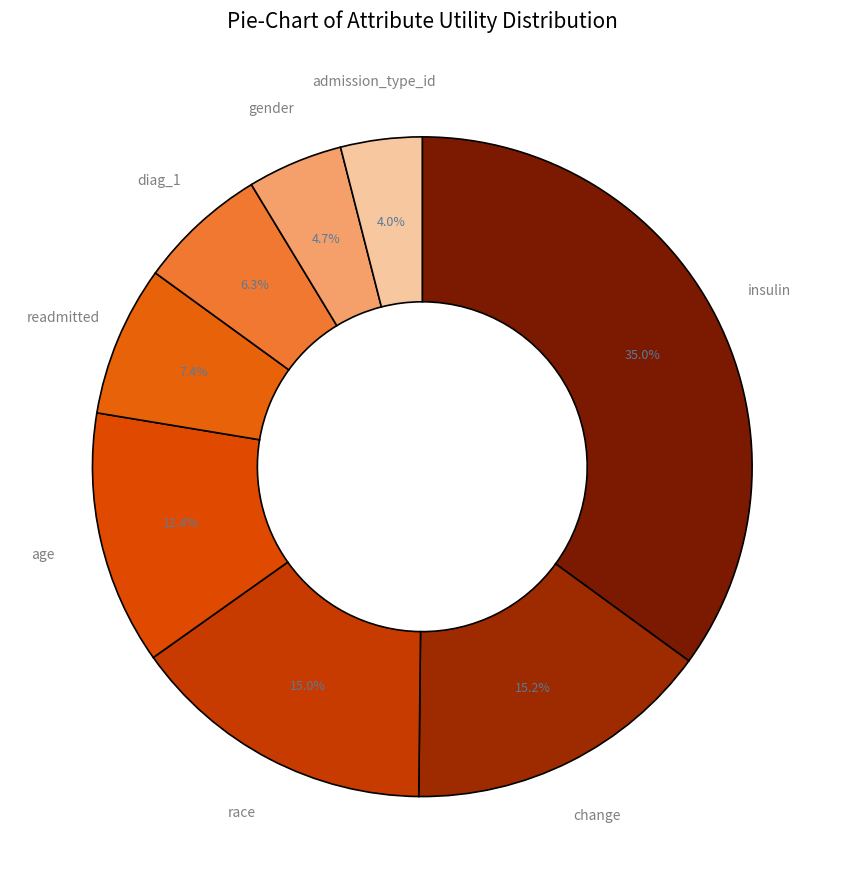

Count the number of slices in the pie.

8